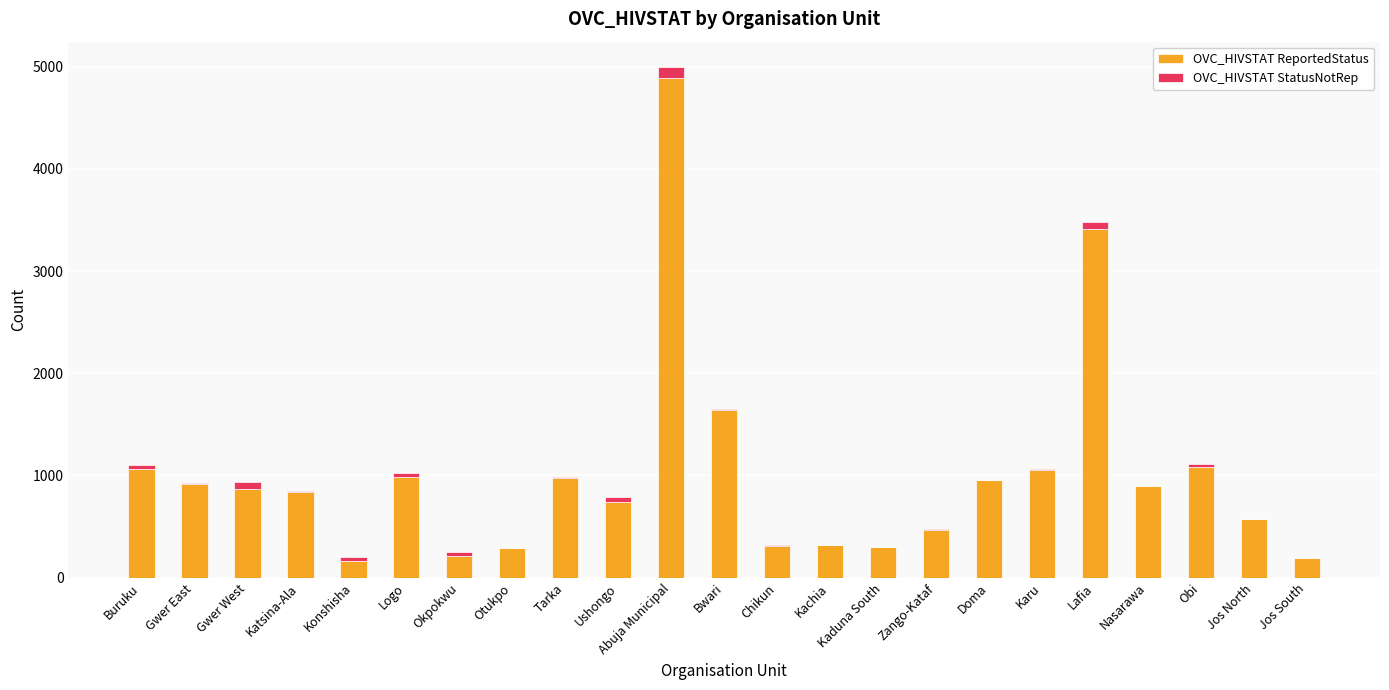

How many distinct data groups are displayed?

2